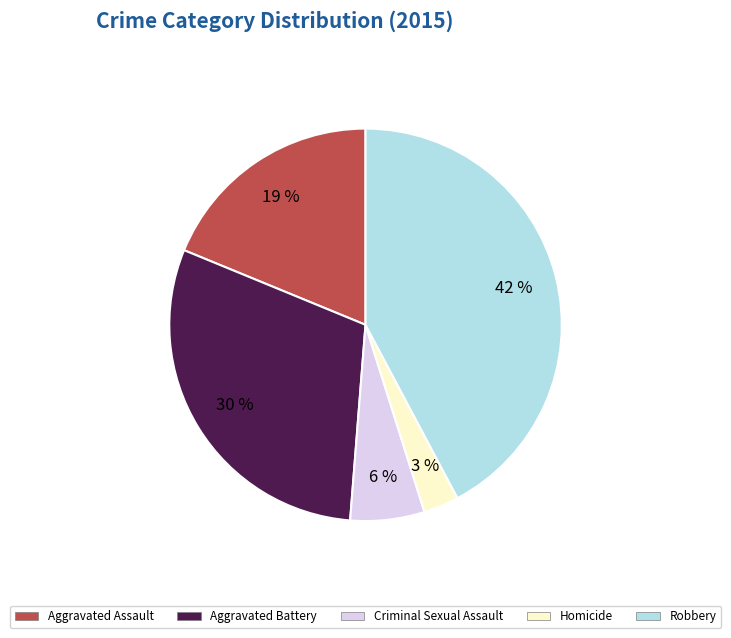

What is the largest slice in the pie chart?

Robbery